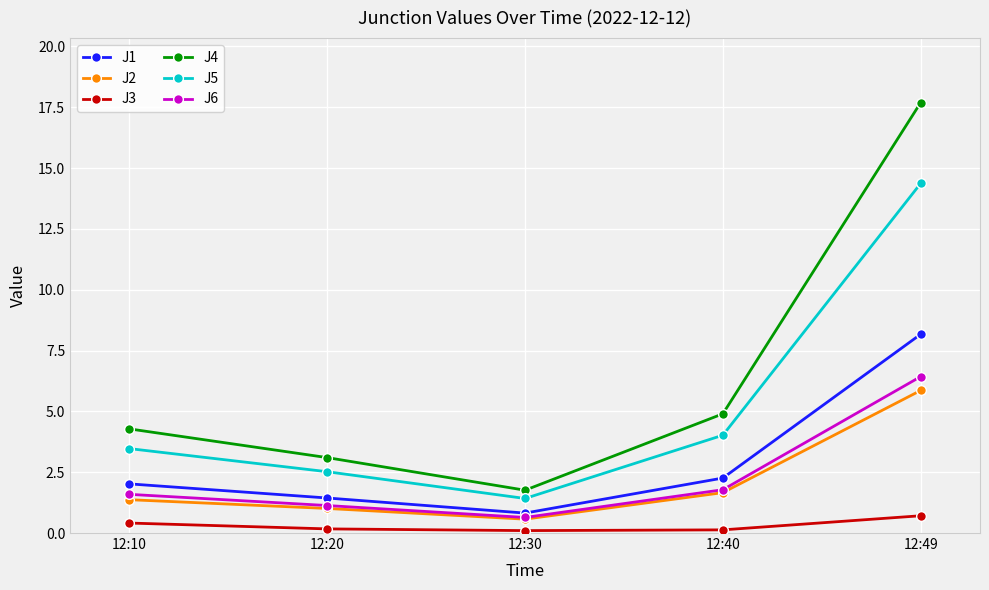

What is the sum of all J4 values?

31.7